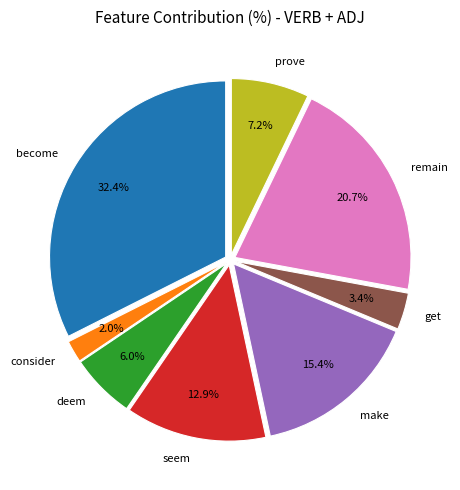

True or false: remain accounts for 29% of the total.

False